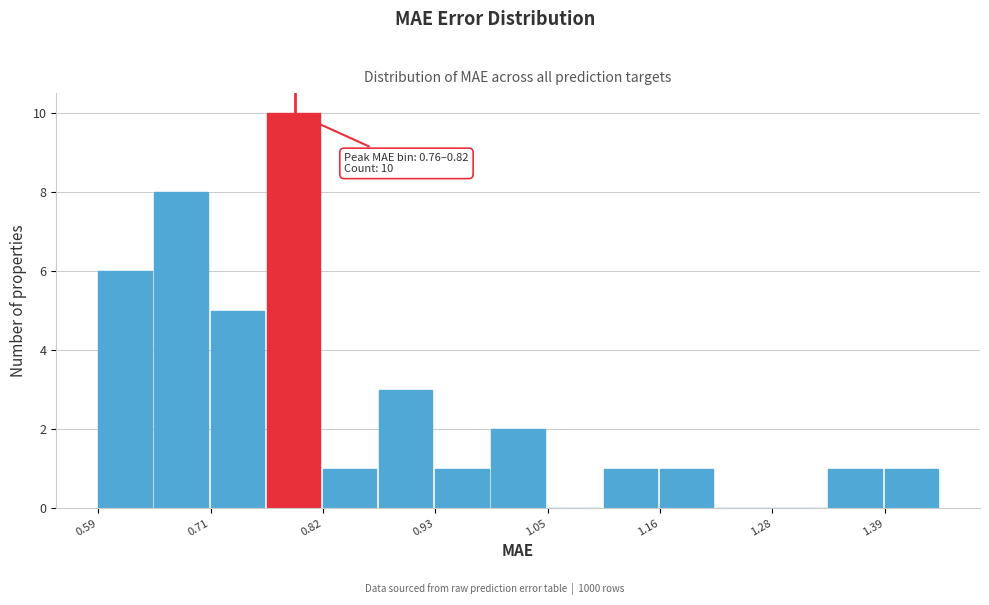

Read against the x-axis, roughly where is the centre of the tallest bar?

0.80